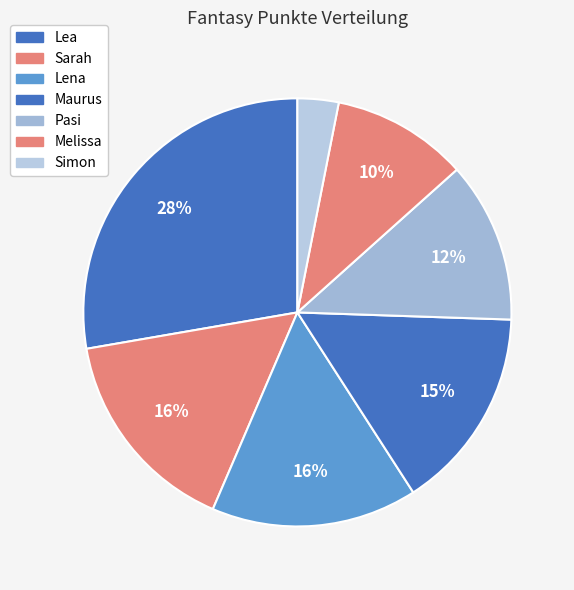

How many segments does this pie chart have?

7